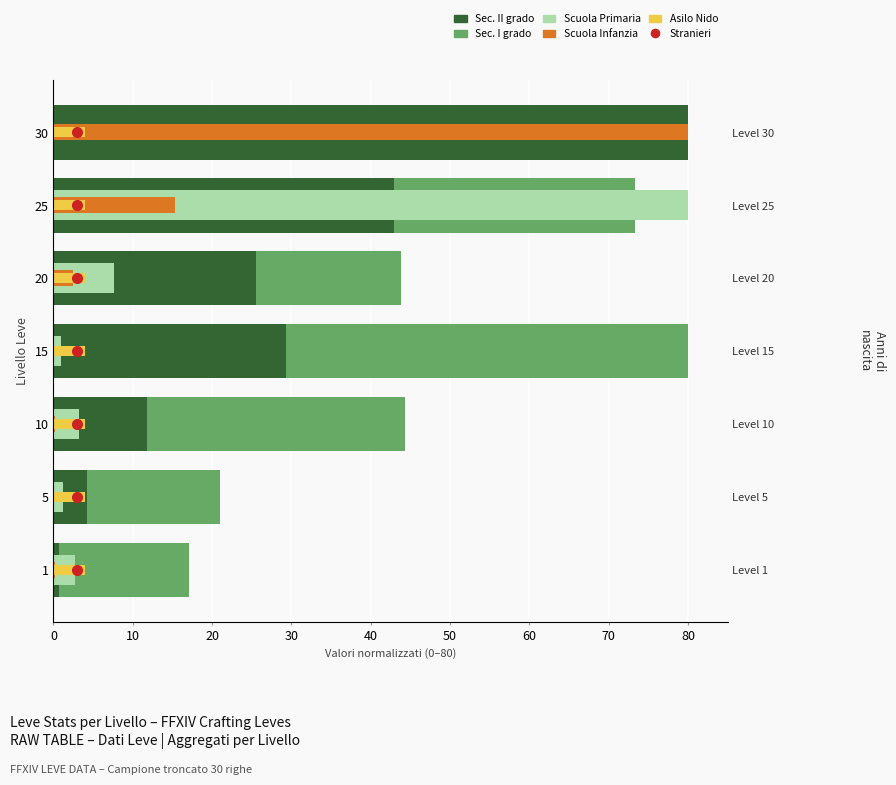

What is the difference between the second highest and minimum values in the Sec. I grado (Leve Gil×10) series?

56.3